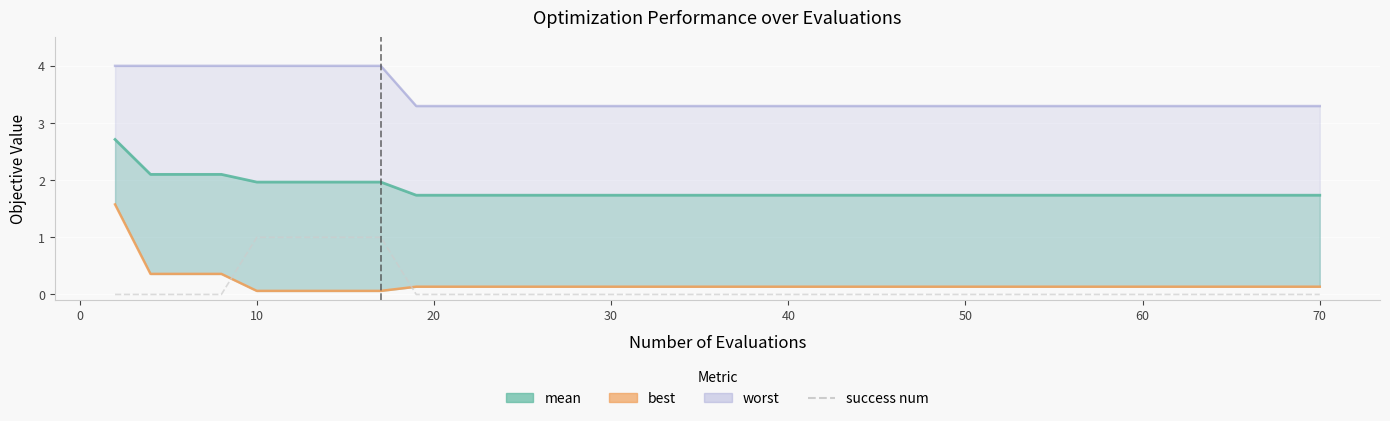

Rank the series by their maximum value, from highest to lowest.

worst, mean, best, success num